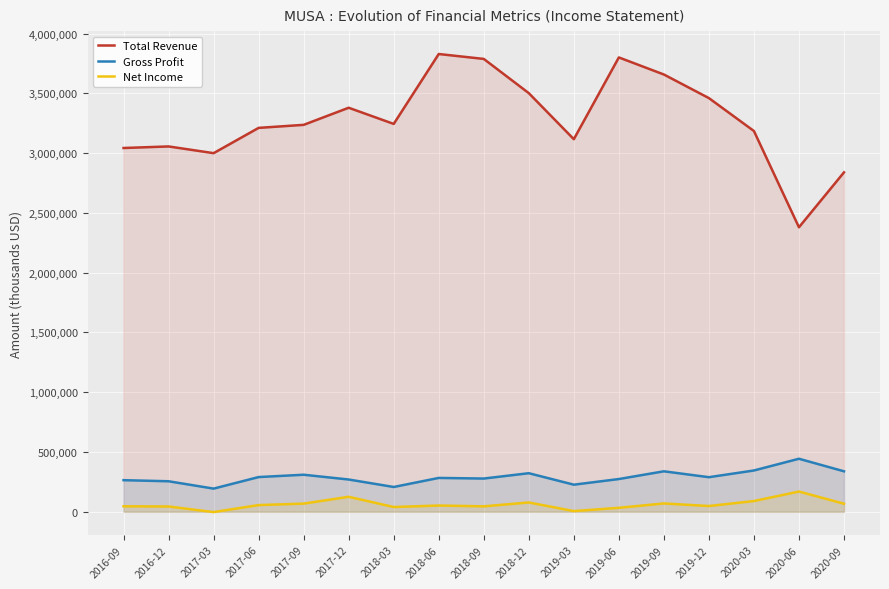

Reading left to right, extract all data points from this chart.

Total Revenue: 2016-09=3042700	2016-12=3055800	2017-03=2999600	2017-06=3211100	2017-09=3236400	2017-12=3379500	2018-03=3244200	2018-06=3829000	2018-09=3788000	2018-12=3501700	2019-03=3116400	2019-06=3800400	2019-09=3657600	2019-12=3460200	2020-03=3184800	2020-06=2379600	2020-09=2839000
Gross Profit: 2016-09=263900	2016-12=254800	2017-03=193300	2017-06=289900	2017-09=309400	2017-12=269400	2018-03=206900	2018-06=282700	2018-09=277500	2018-12=322200	2019-03=226200	2019-06=273400	2019-09=338100	2019-12=288800	2020-03=345000	2020-06=443100	2020-09=338100
Net Income: 2016-09=45500	2016-12=43800	2017-03=-3000	2017-06=55600	2017-09=67900	2017-12=124800	2018-03=39300	2018-06=51800	2018-09=45000	2018-12=77500	2019-03=5300	2019-06=32700	2019-09=69200	2019-12=47600	2020-03=89300	2020-06=168900	2020-09=66900